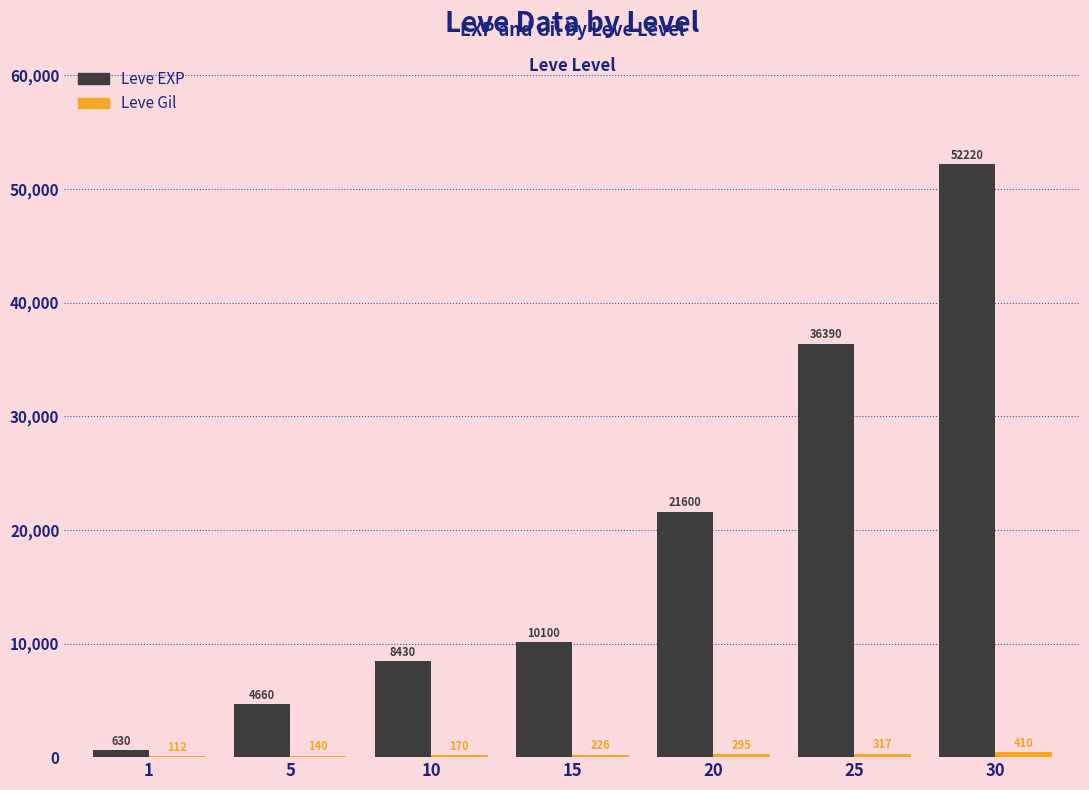

Is it true that Leve EXP equals 16041 at 25?

False